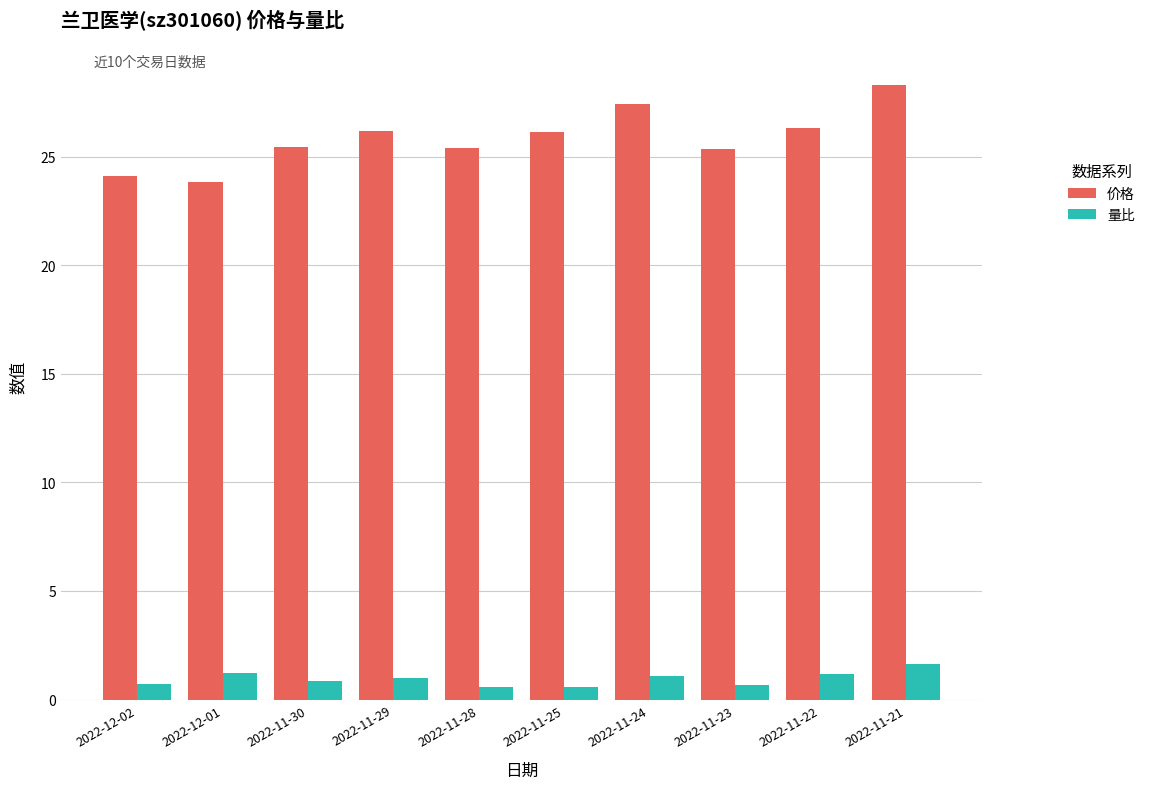

How many groups of bars are there?

10